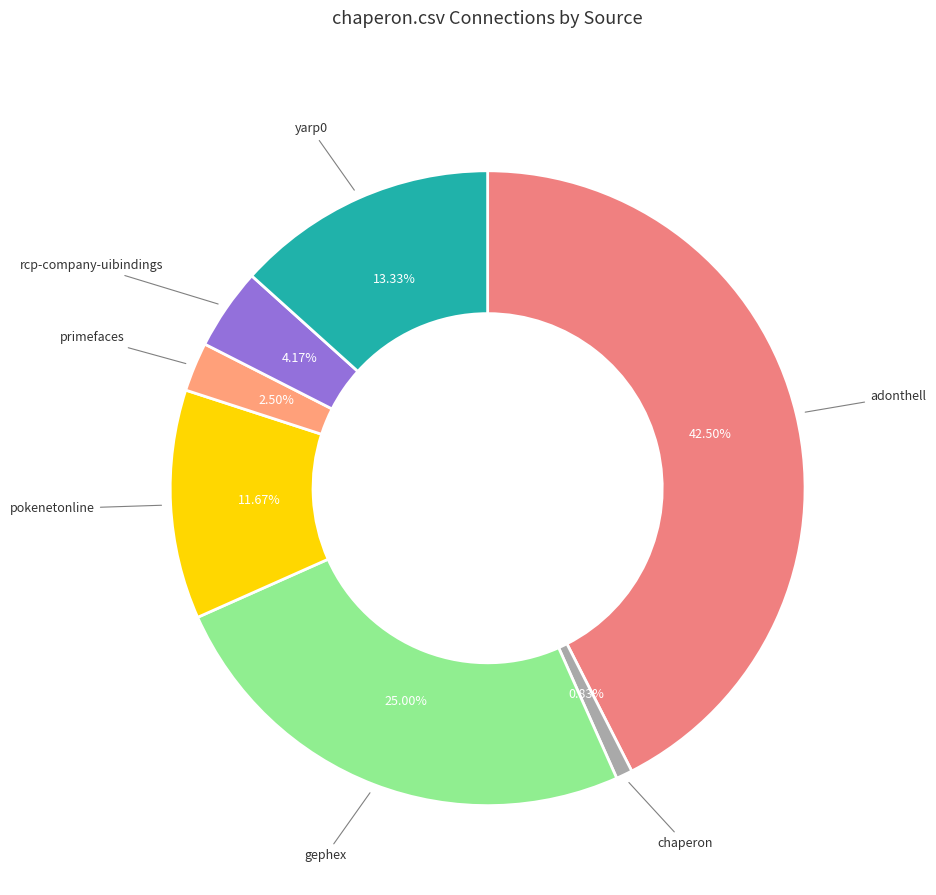

Count the number of slices in the pie.

7